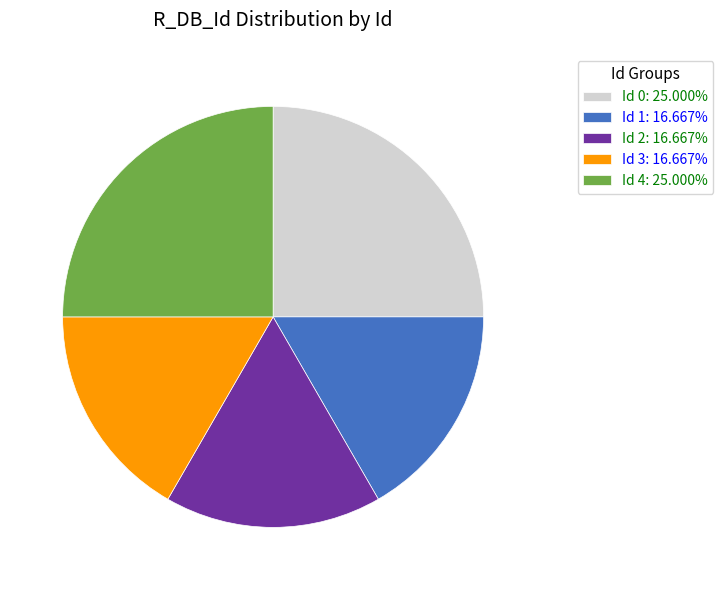

Is Id 2: 16.667% the majority of the pie?

No